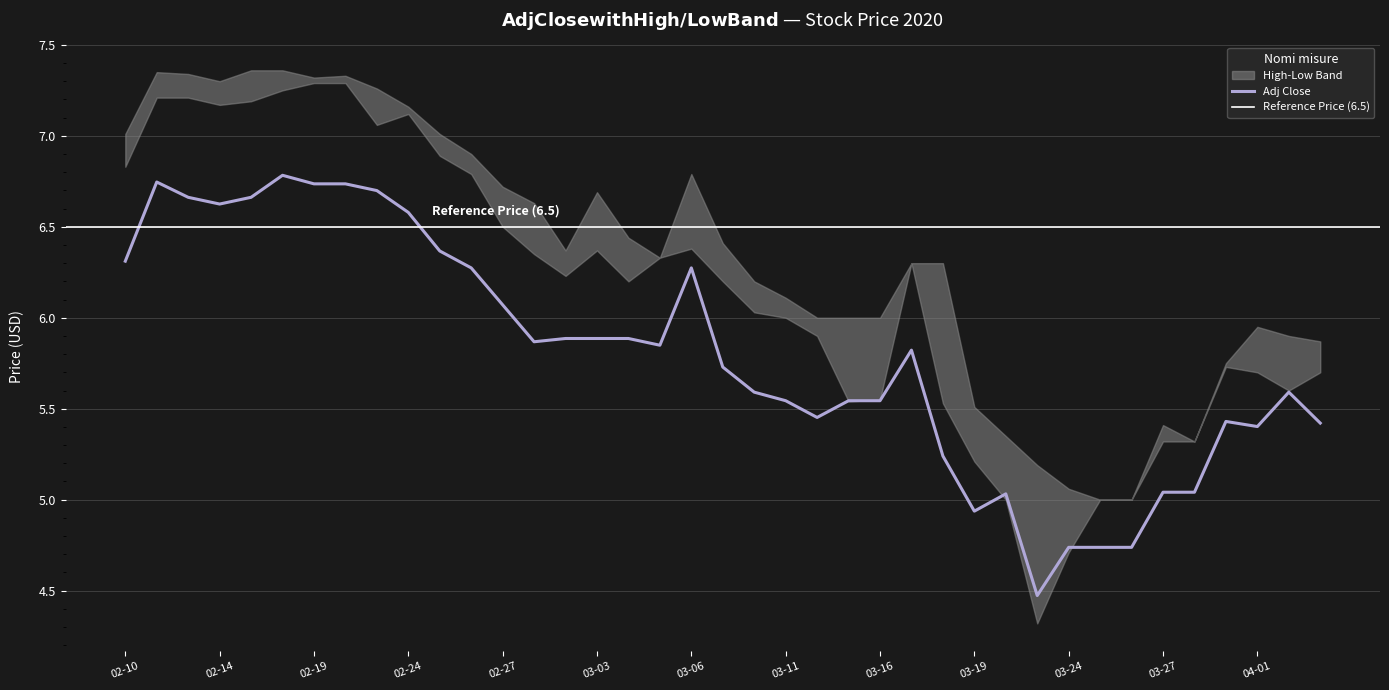

What is the highest value of the Low series?

7.3